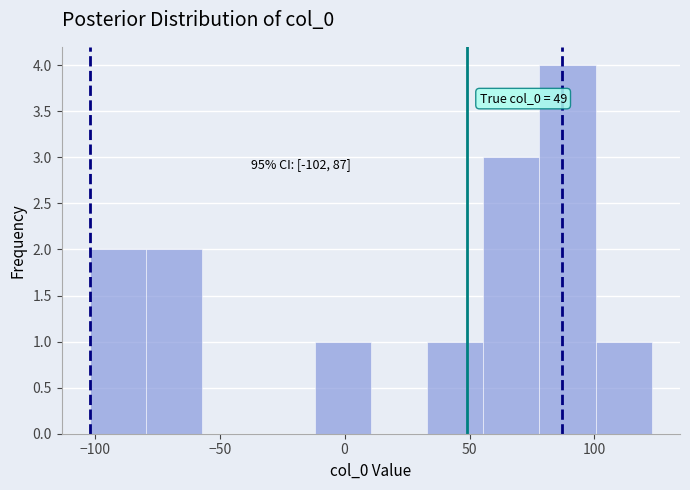

Which range on the x-axis has the tallest bar?

78.0 to 100.5